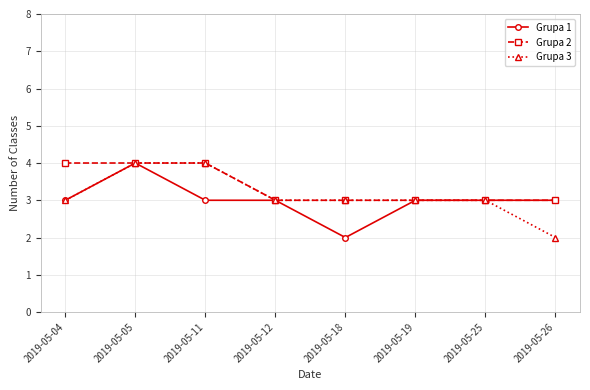

What is the difference between the highest and lowest values at 2019-05-04?

1